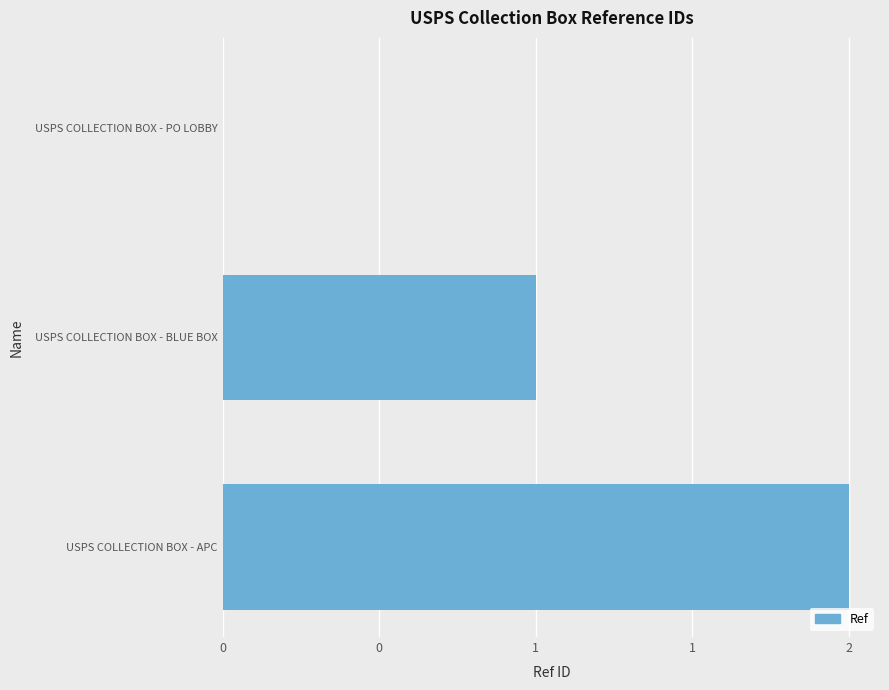

Which category has the highest value across all series?

USPS COLLECTION BOX - APC